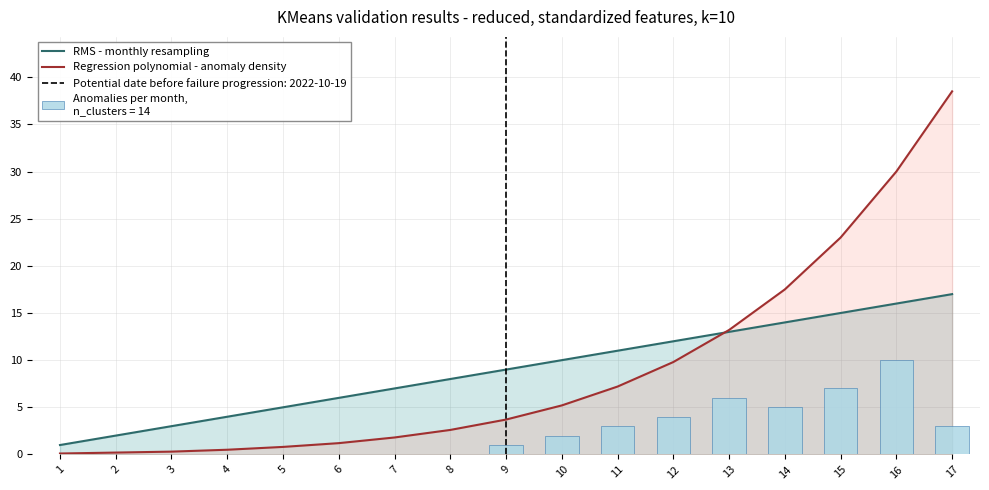

Which has a higher value, 8 or 5?

8